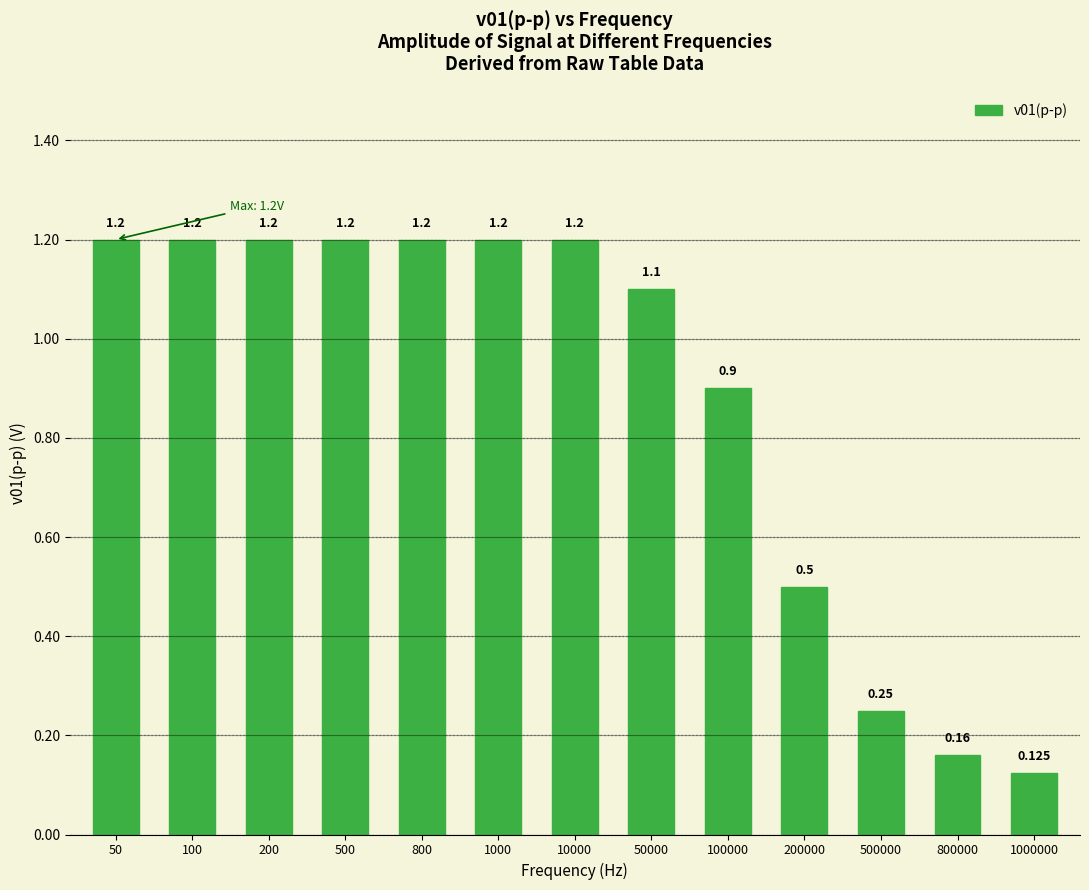

Which label corresponds to the smallest value in the chart?

1000000